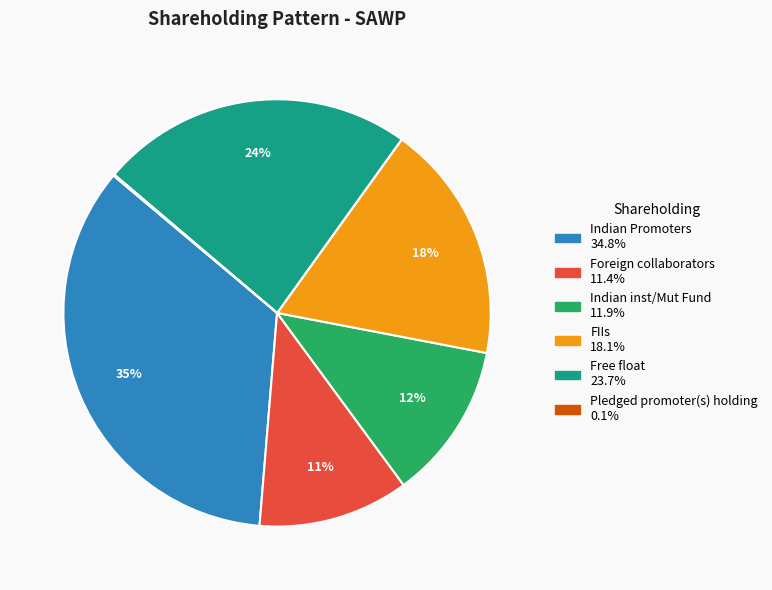

Is there a majority slice in this chart?

No